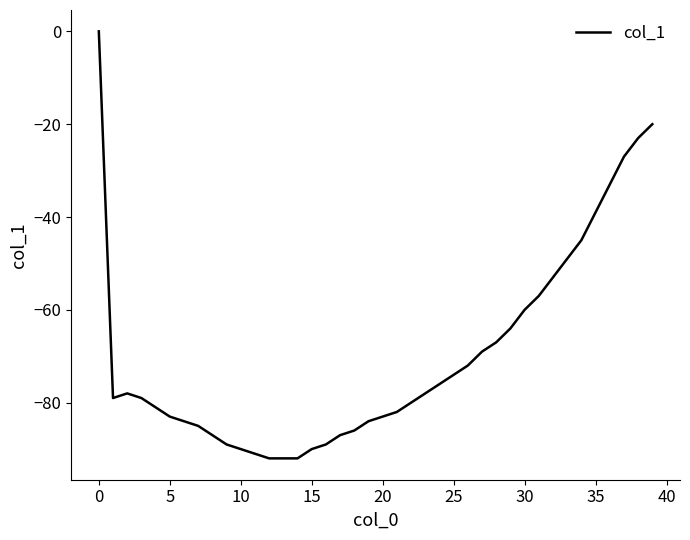

What is the smallest value displayed?

-92